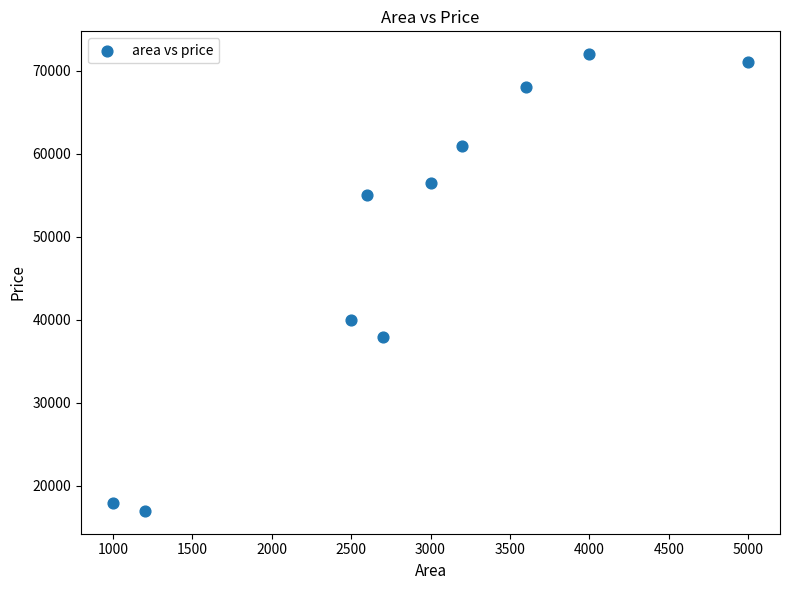

What is the average Y value?

49640